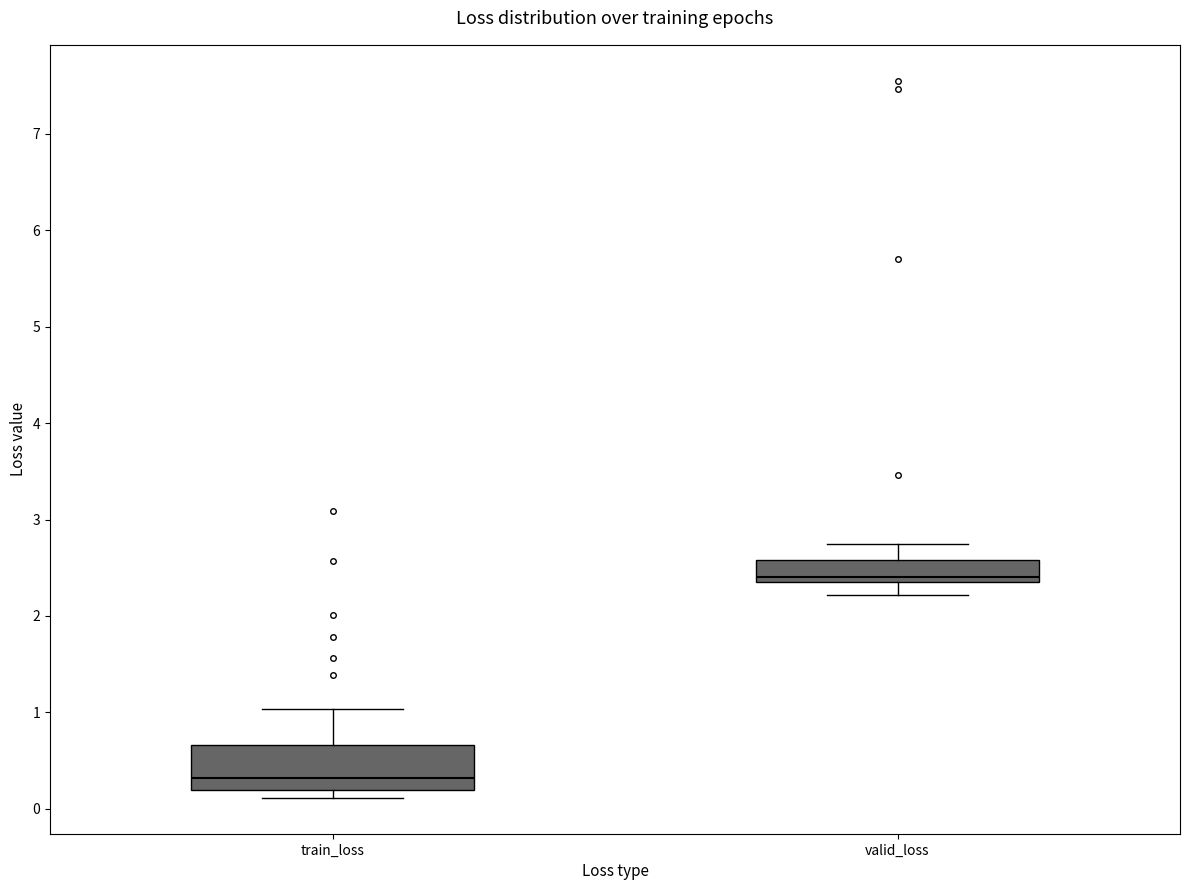

Reading left to right, transcribe this box plot: for each box, give where its median line is, the range the box spans, and where its two whiskers end, as read against the y-axis. The values are not printed on the chart, so give them approximately, as read against the axis.

train_loss: median 0.3, box 0.2 to 0.7, whiskers 0.1 to 1.0
valid_loss: median 2.4 (just above the box's lower edge), box 2.4 to 2.6, whiskers 2.2 to 2.7